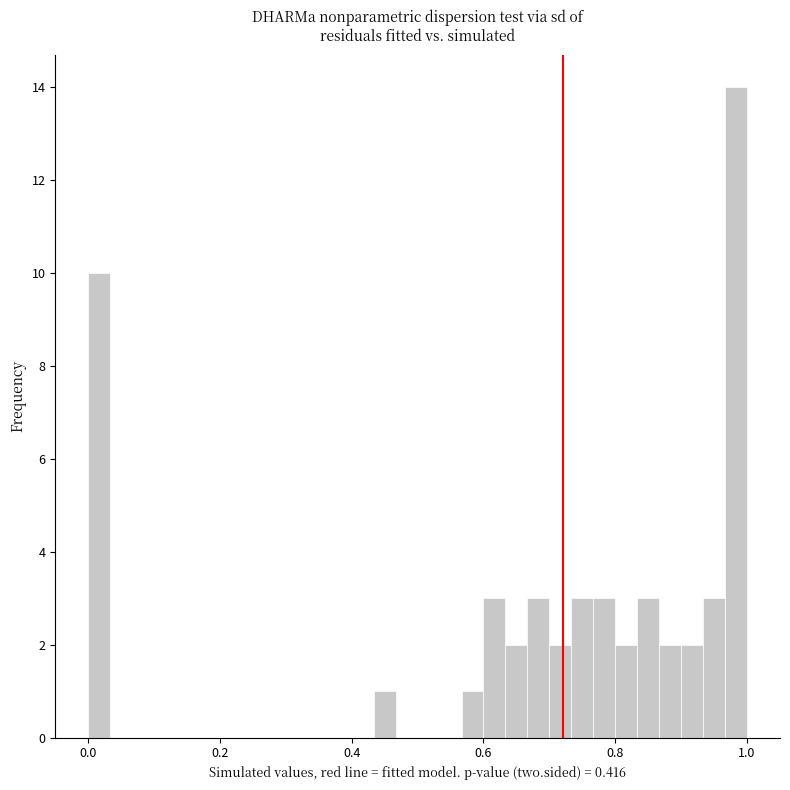

Read against the x-axis, roughly where is the centre of the tallest bar?

0.98